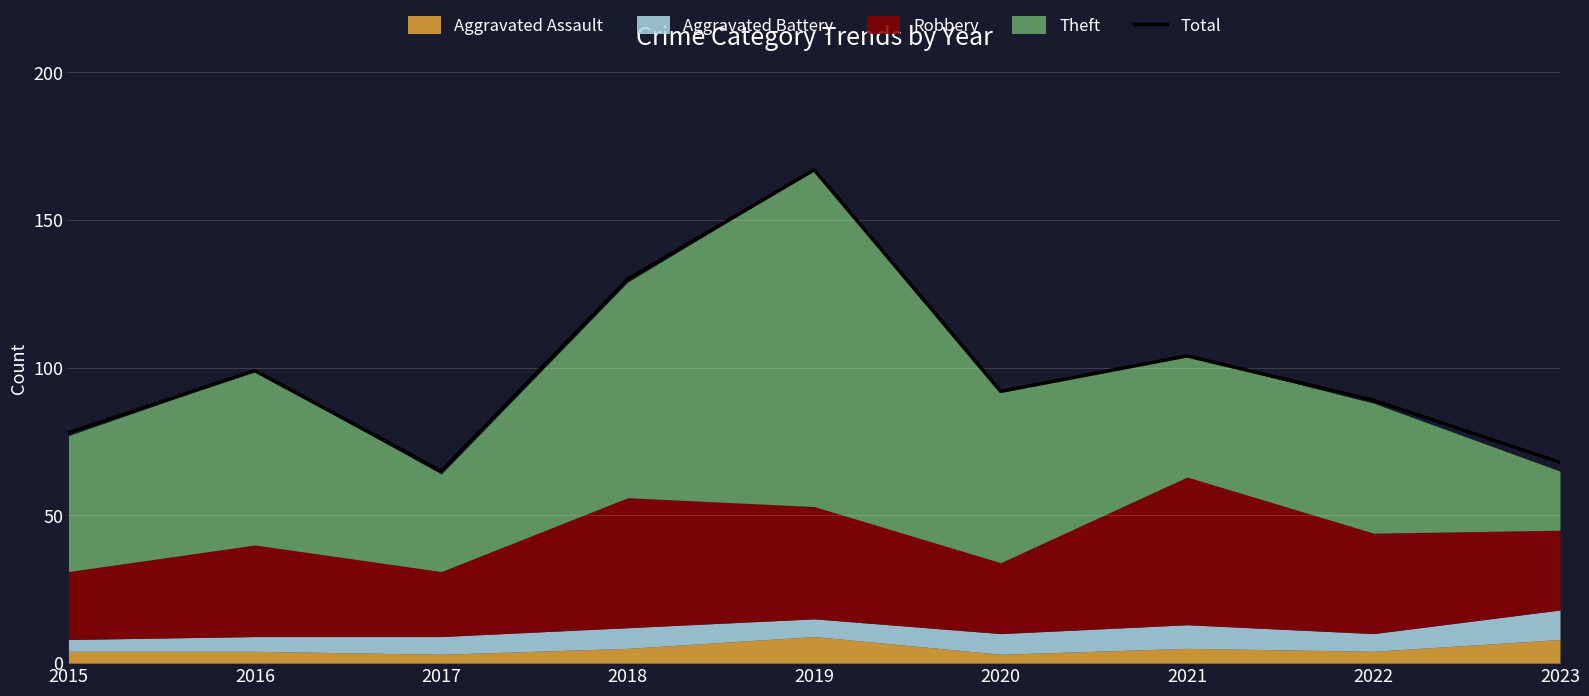

Reading right to left, transcribe all the data shown in this chart.

68	89	104	92	167	130	65	99	78